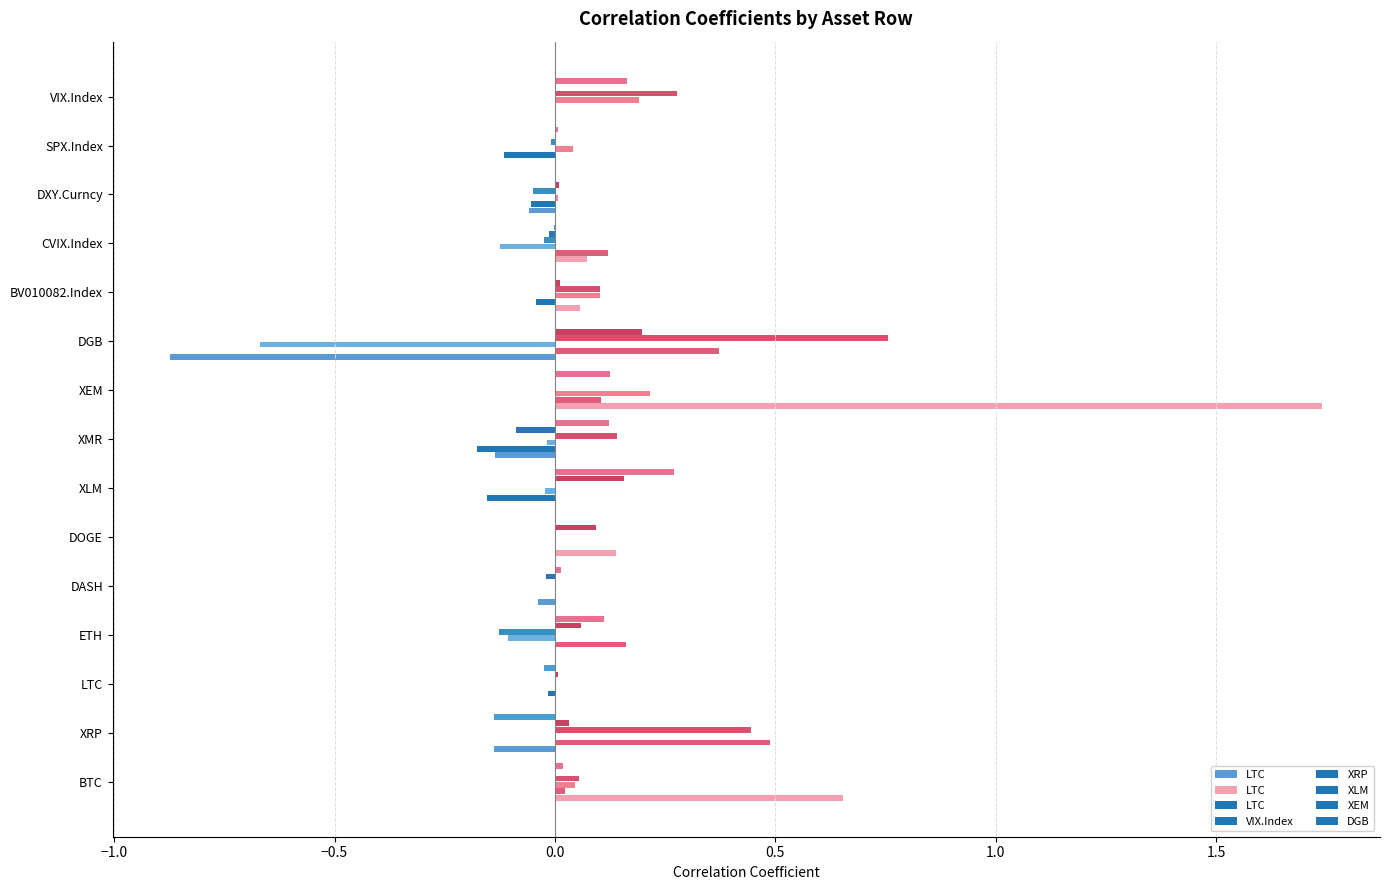

Is it true that the value at BTC is 1.0?

False